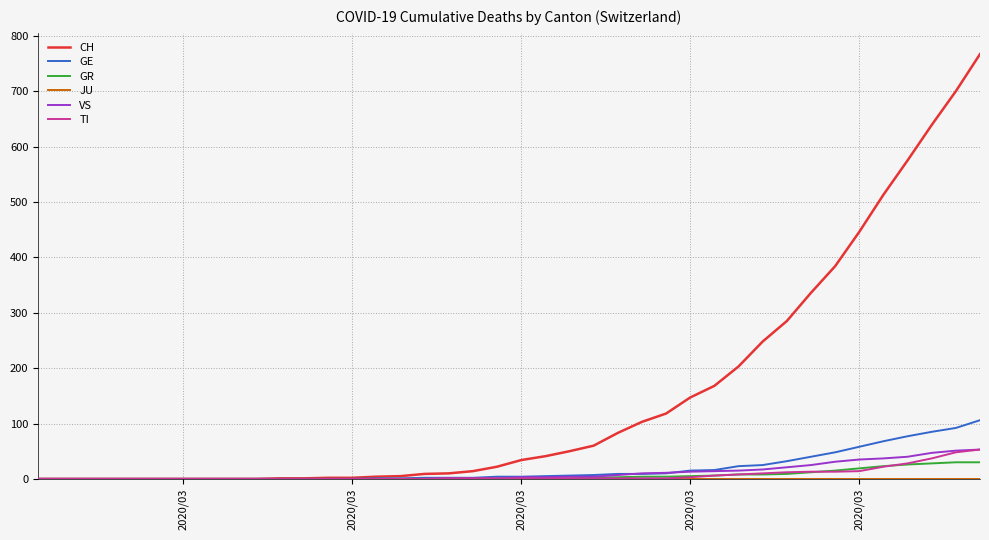

Which series has the largest total across all categories?

CH